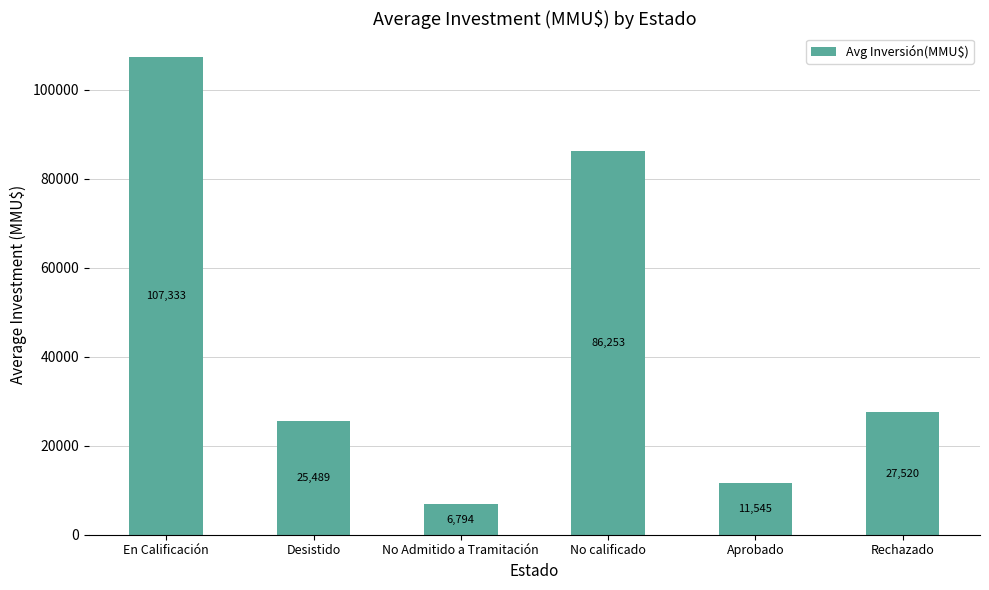

At which label is the value closest to 57063?

No calificado